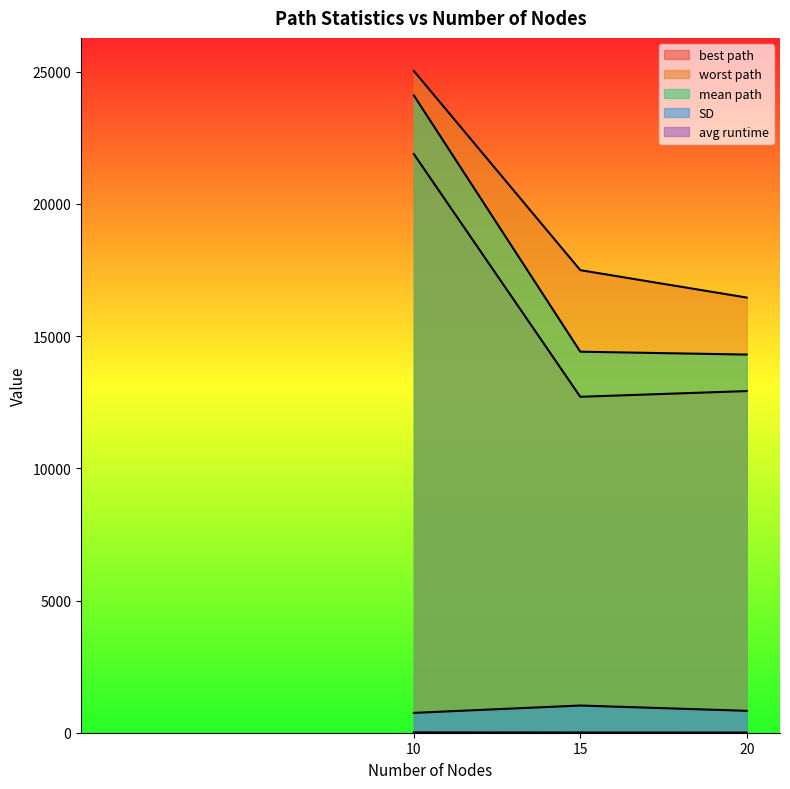

What is the maximum value shown in the chart?

25025.2